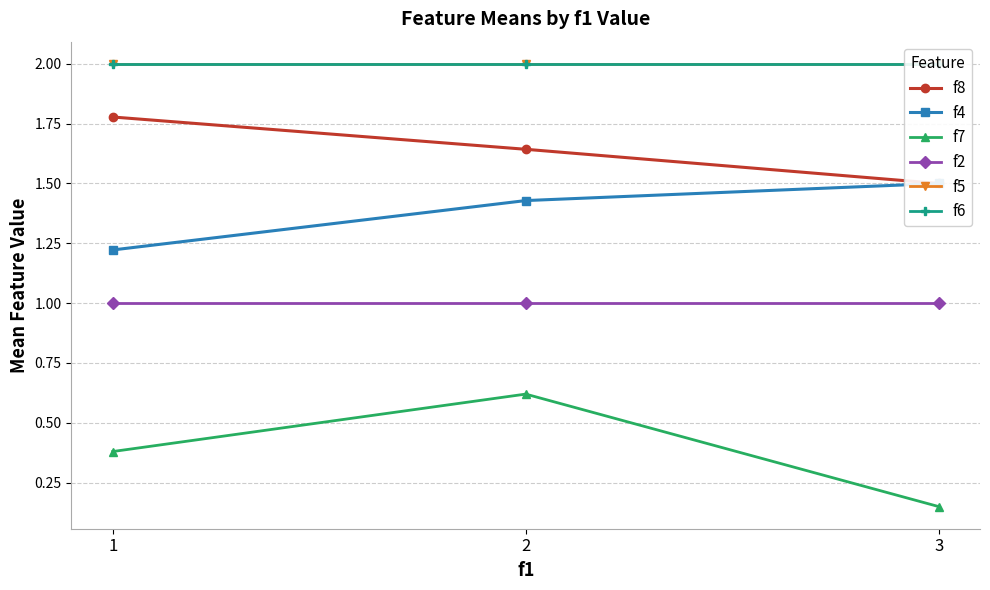

Rank the categories by f7 value from highest to lowest.

2, 1, 3